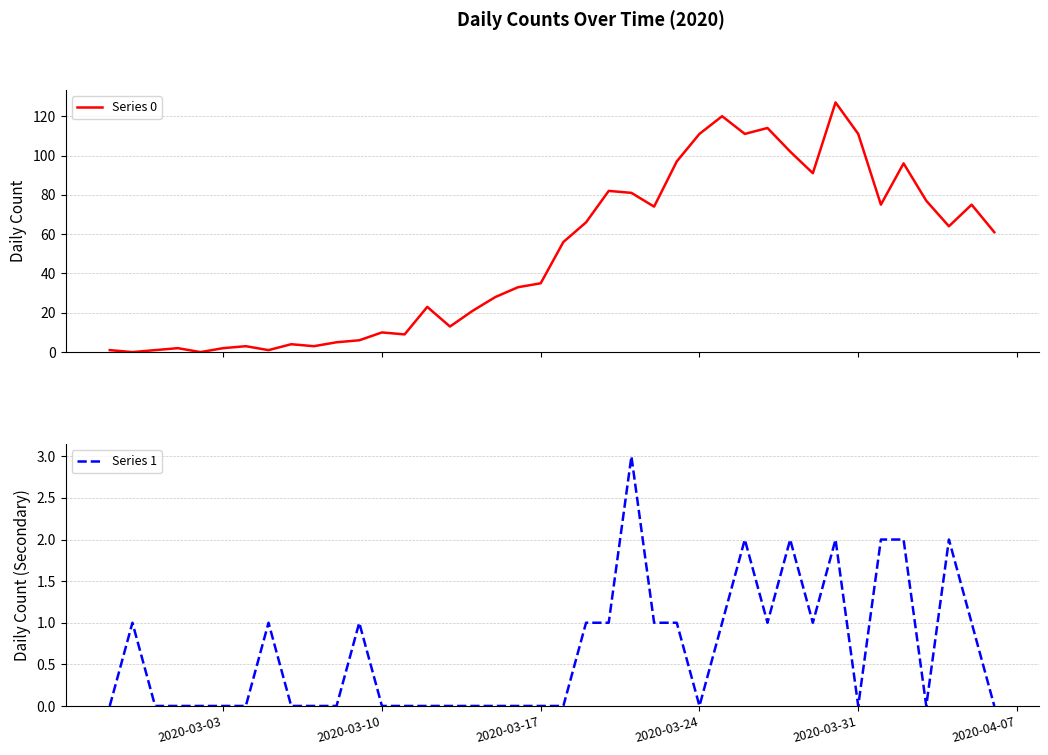

True or false: Series 1 has more than 0 interior local peaks.

True